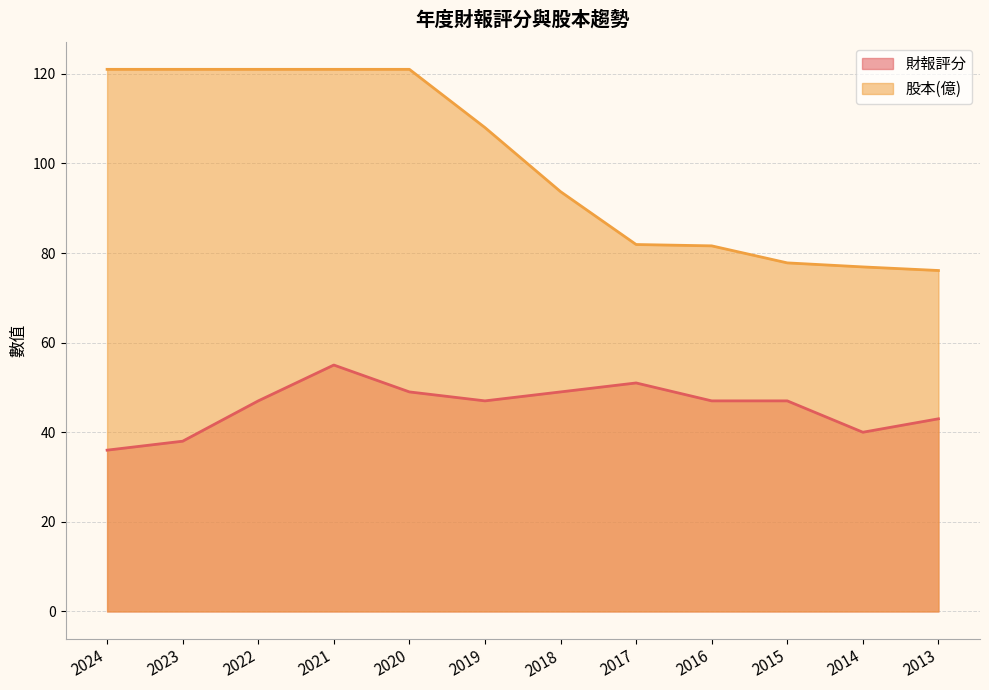

True or false: 股本(億) has a value of 93.7 at 2018.

True